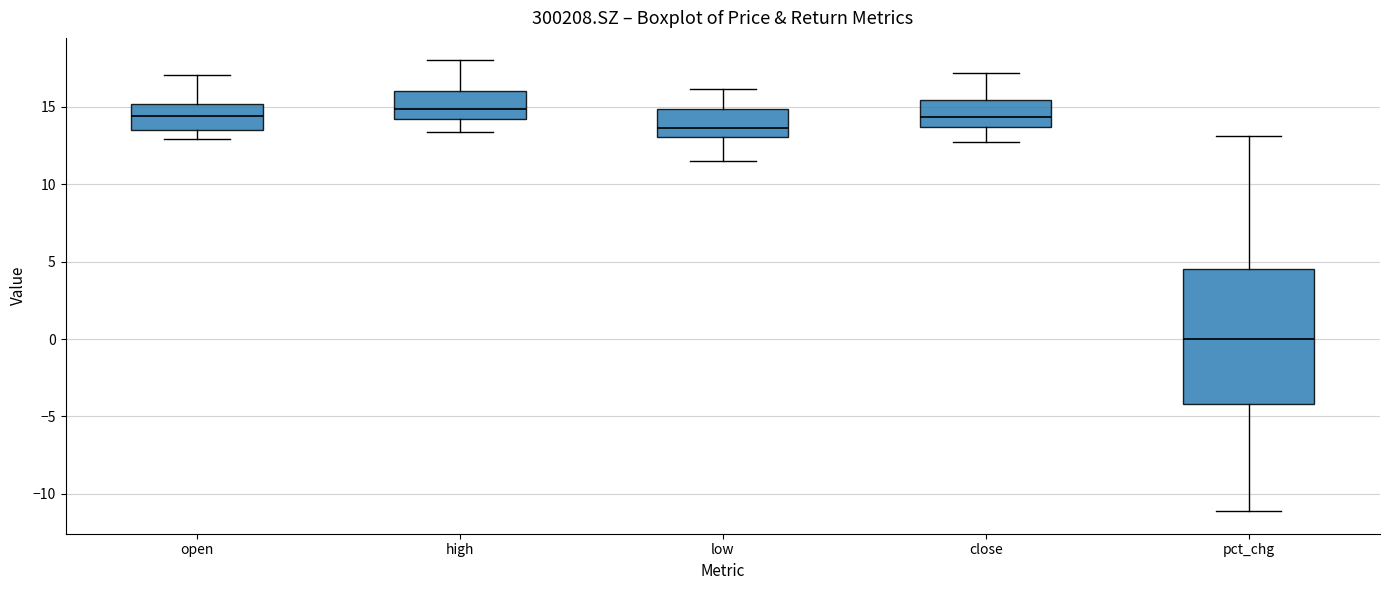

Comparing the boxes themselves (not the whiskers), which one is the tallest?

pct_chg